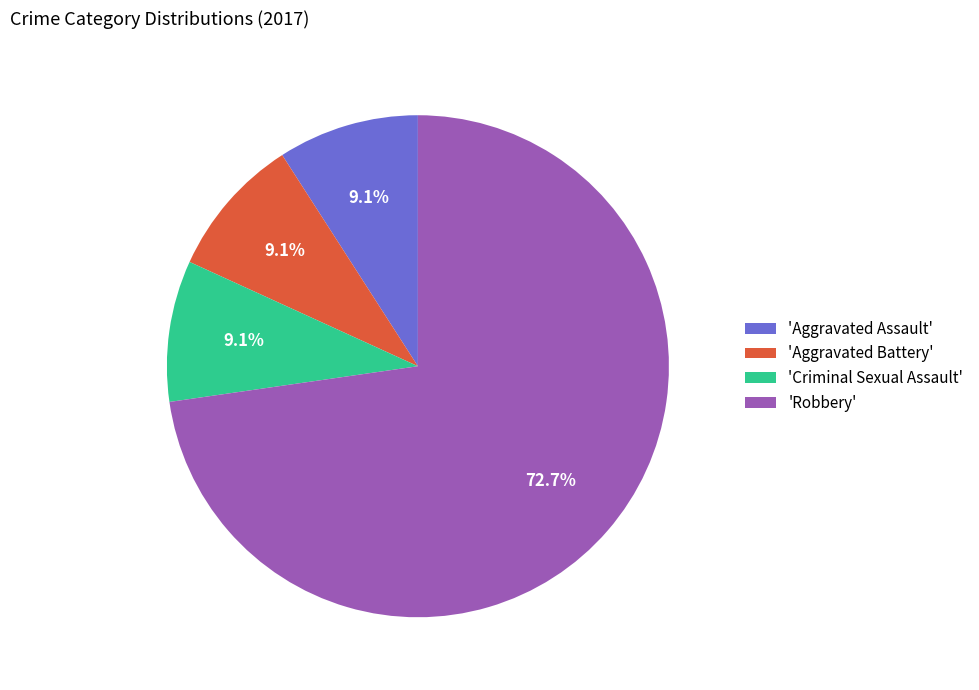

What portion of the pie excludes 'Aggravated Assault'?

90.9%